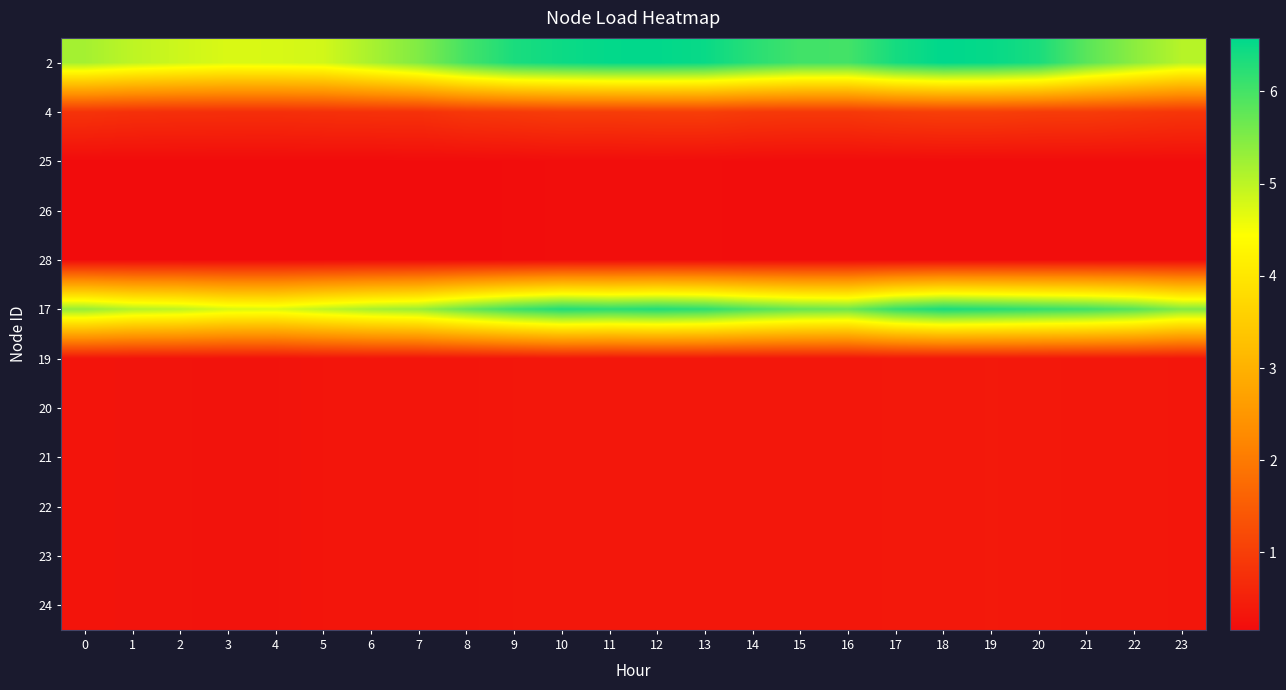

Rank the series at 22 from highest to lowest value.

17, 2, 4, 19, 20, 21, 22, 23, 24, 25, 26, 28